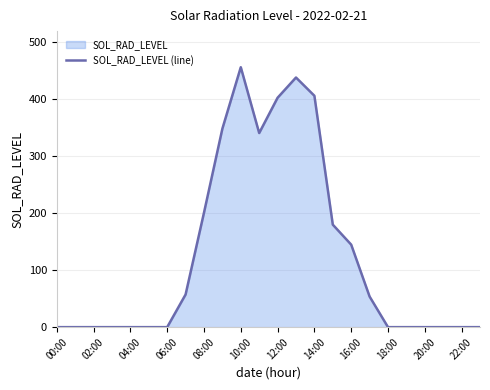

Which label corresponds to the largest value in the chart?

10:00